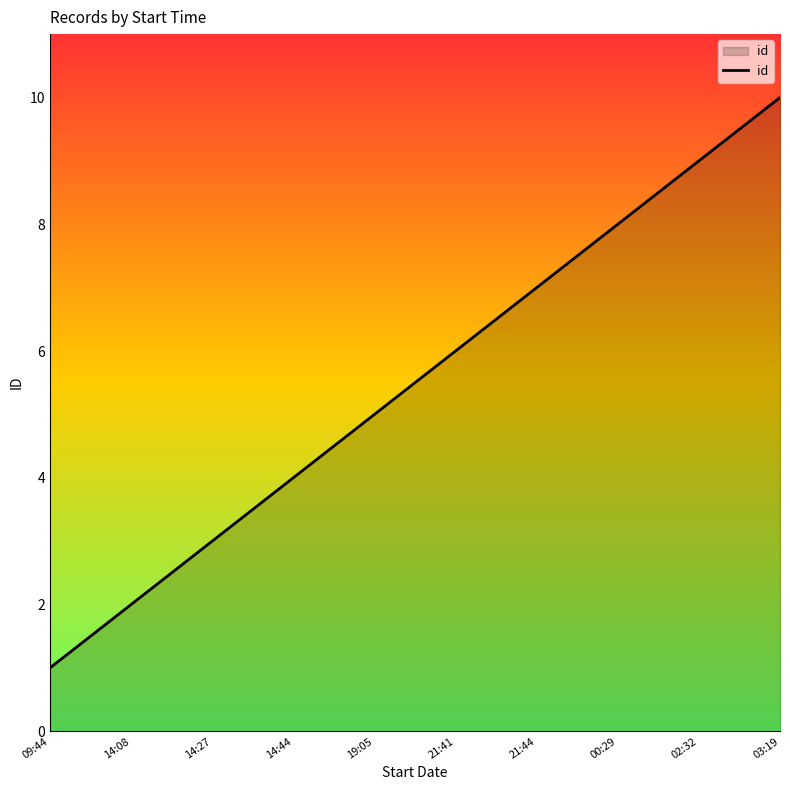

Count the values in the range 3 to 8.

6